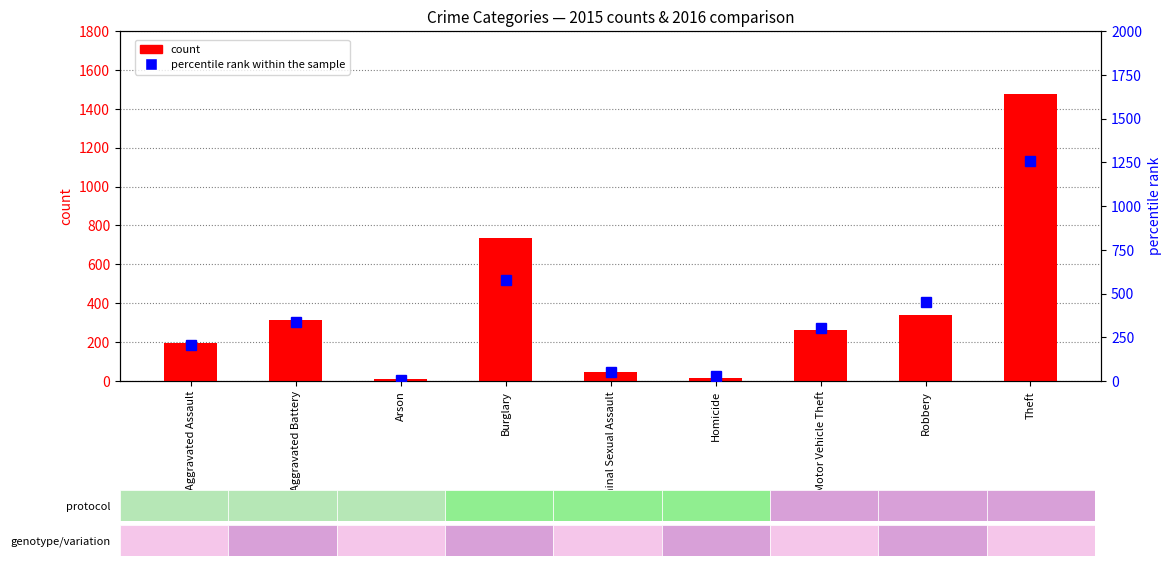

What is the average value of the count series?

377